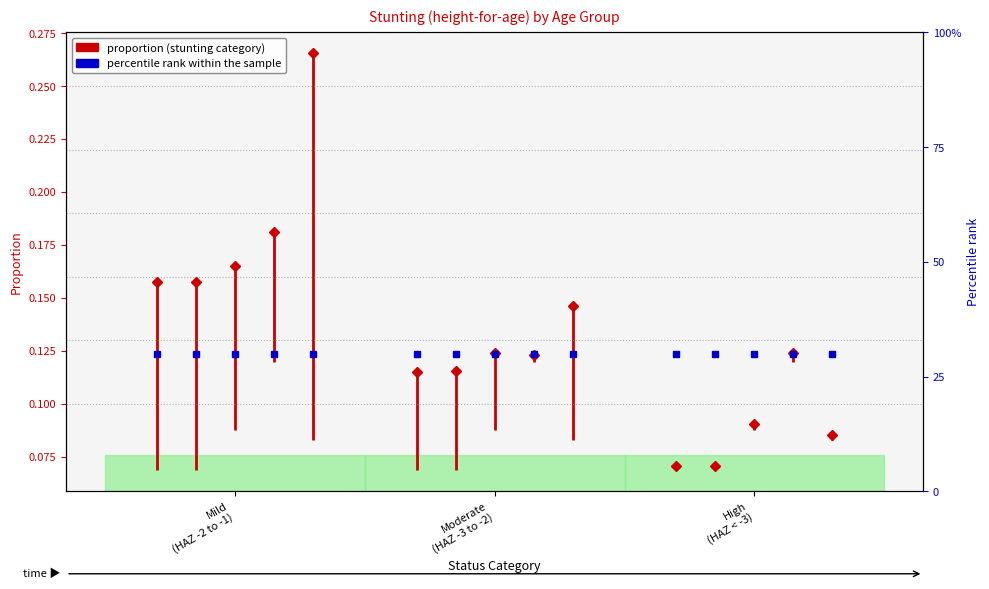

Is this an area chart (filled region under the line)?

No